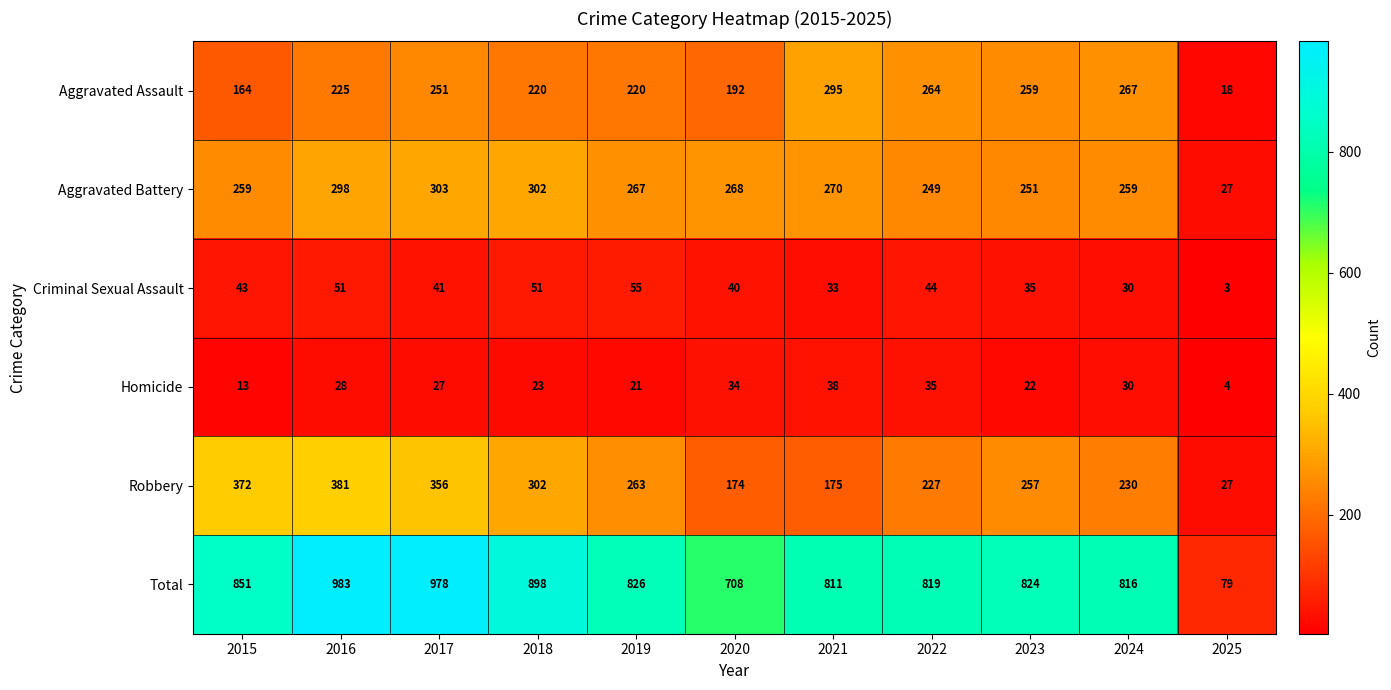

Which category has the highest value in the Criminal Sexual Assault series?

2019